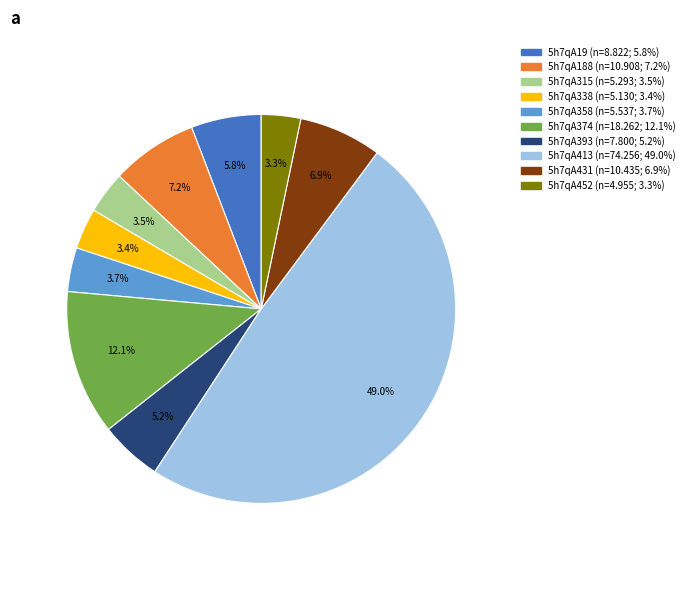

To the nearest percent, what is the combined percentage of 5h7qA338 and 5h7qA358?

7%